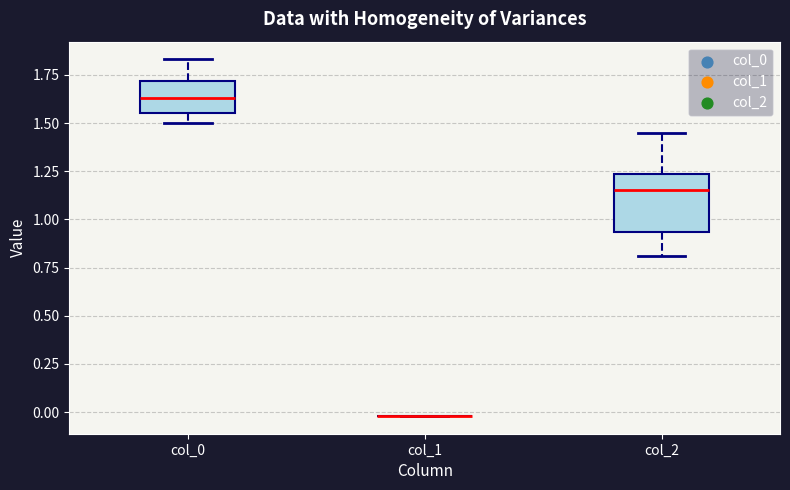

Which box is the tallest, from its lower edge to its upper edge?

col_2